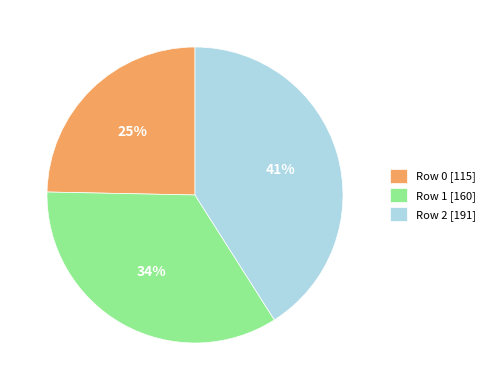

Does Row 2 represent more than half of the total?

No